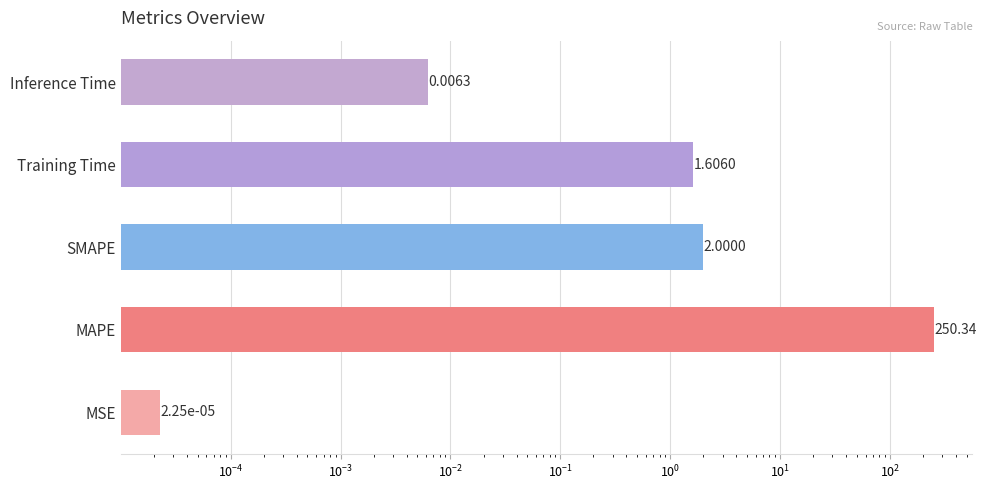

What is the value of the 3rd bar from the left?

2.0